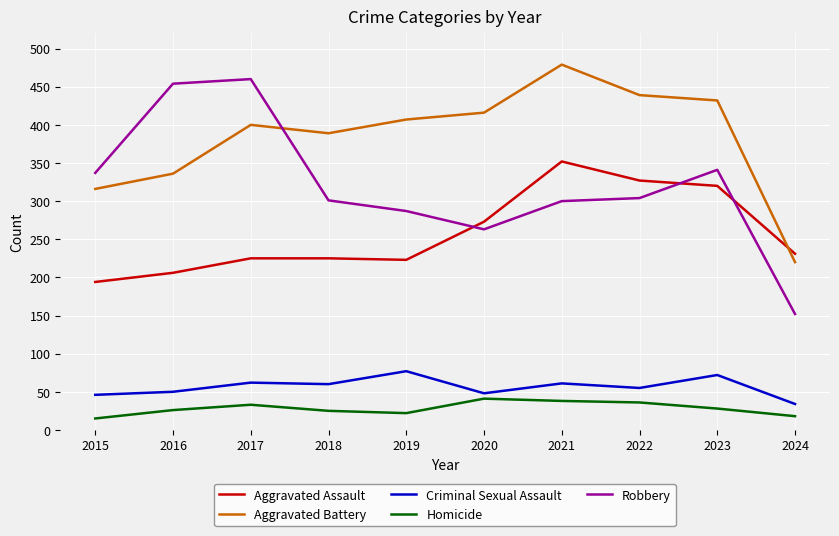

What is the difference between the Criminal Sexual Assault values at 2019 and 2016?

27